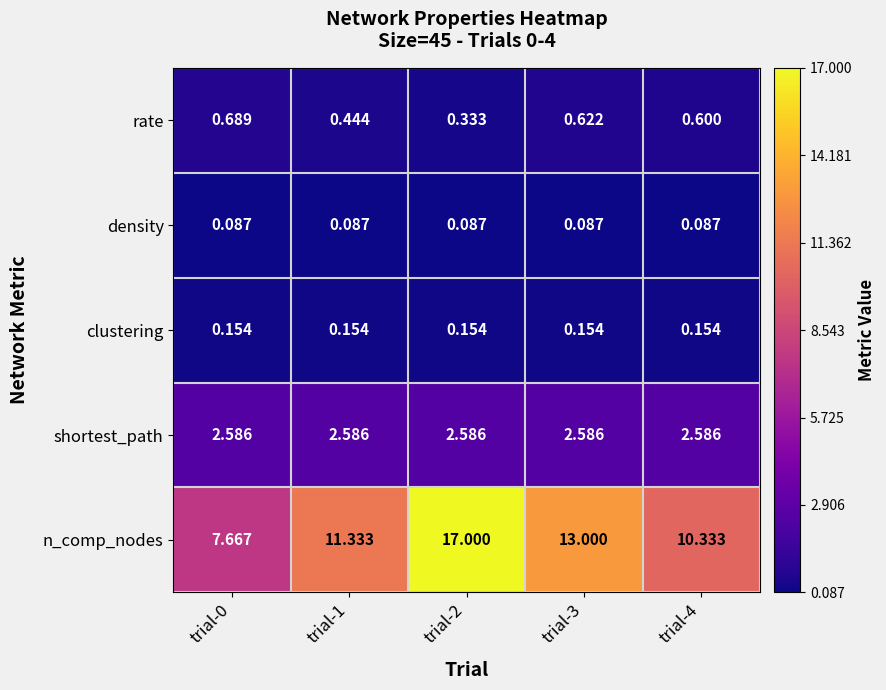

Count the number of categories in the chart.

5